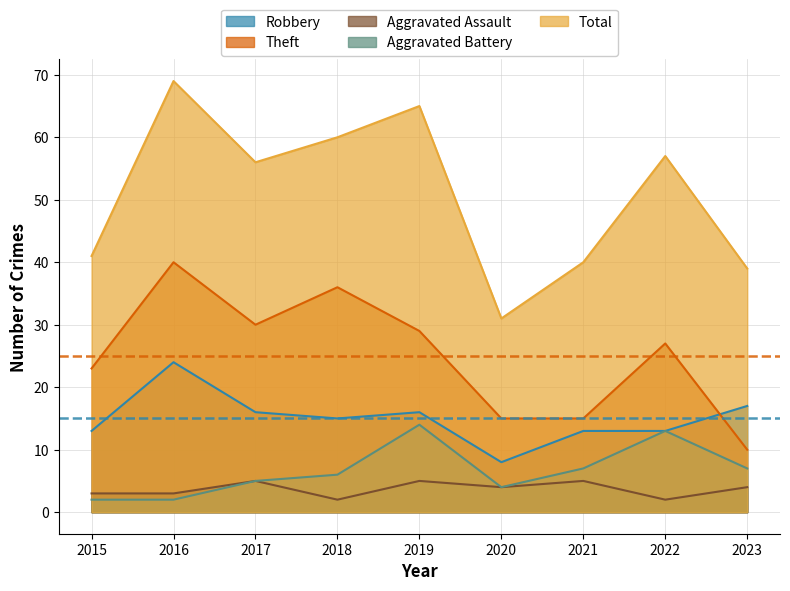

The Aggravated Battery series shows 3 at 2016. True or false?

False